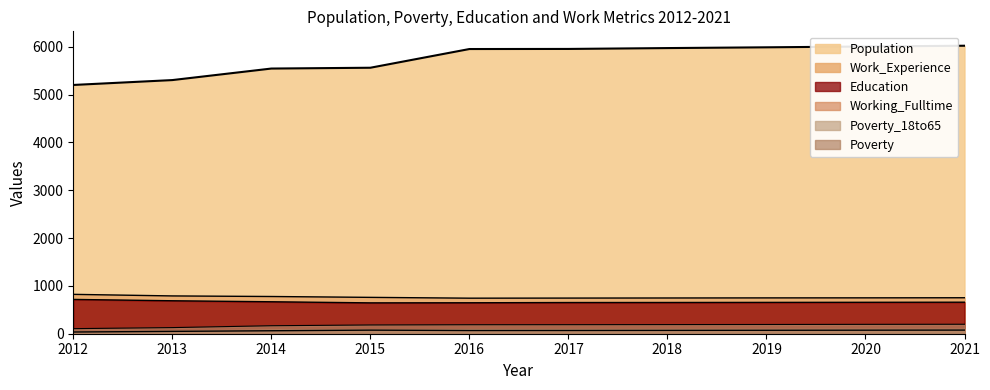

What is the smallest value displayed?

36